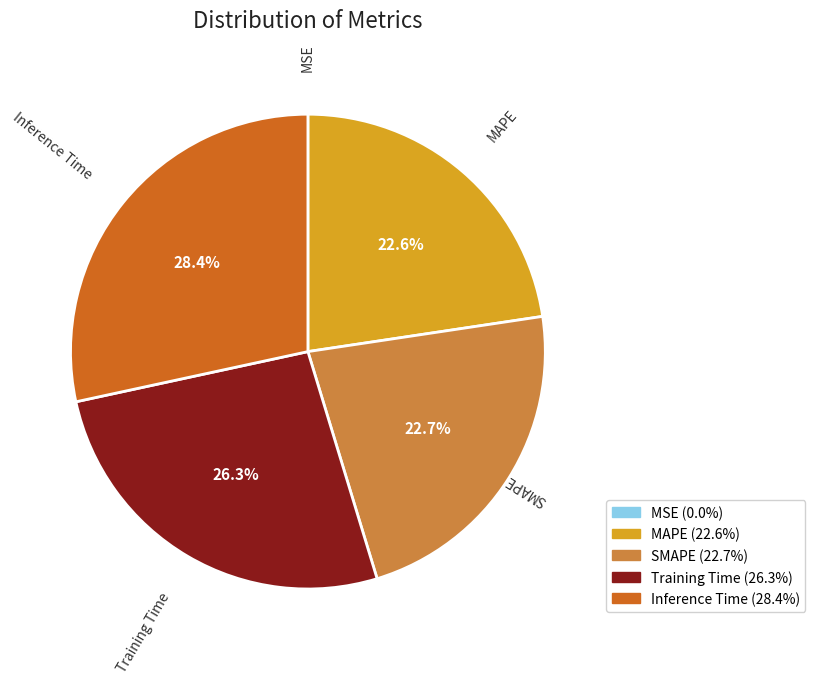

To the nearest percent, what is the difference between the largest and smallest slice percentages?

28%